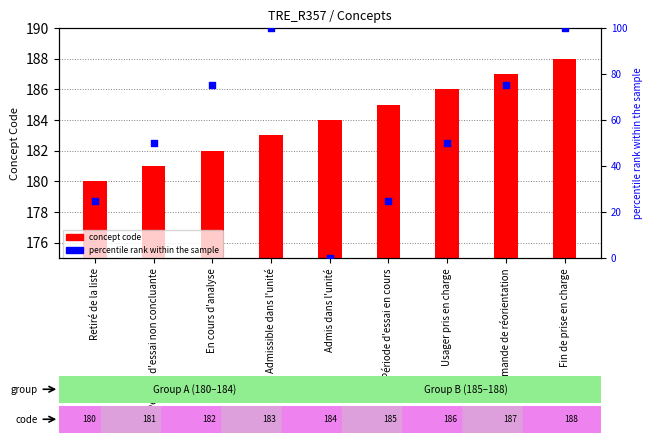

What are all the series names shown in the legend?

concept code, percentile rank within the sample